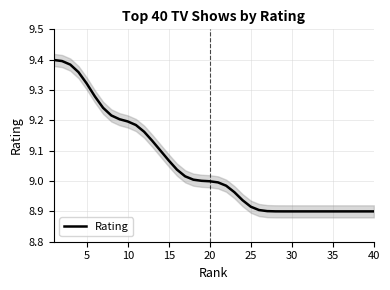

The value at 26 is 15.9. True or false?

False